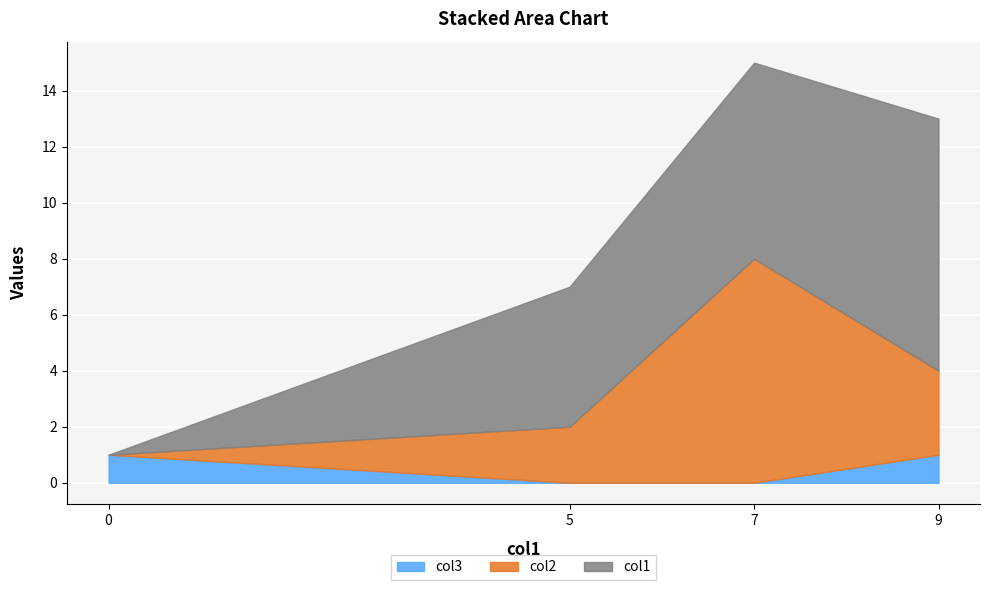

The value of col1 at Row 2 is 5. True or false?

True